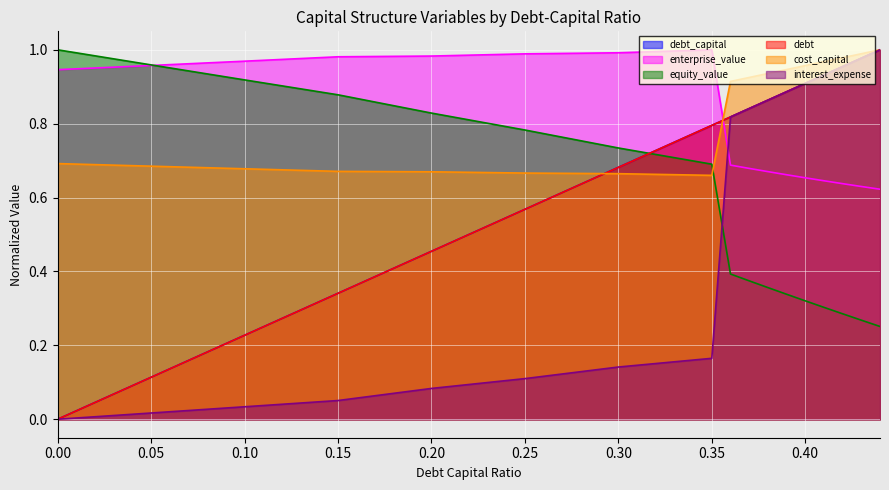

At which label does cost_capital reach its minimum?

0.35